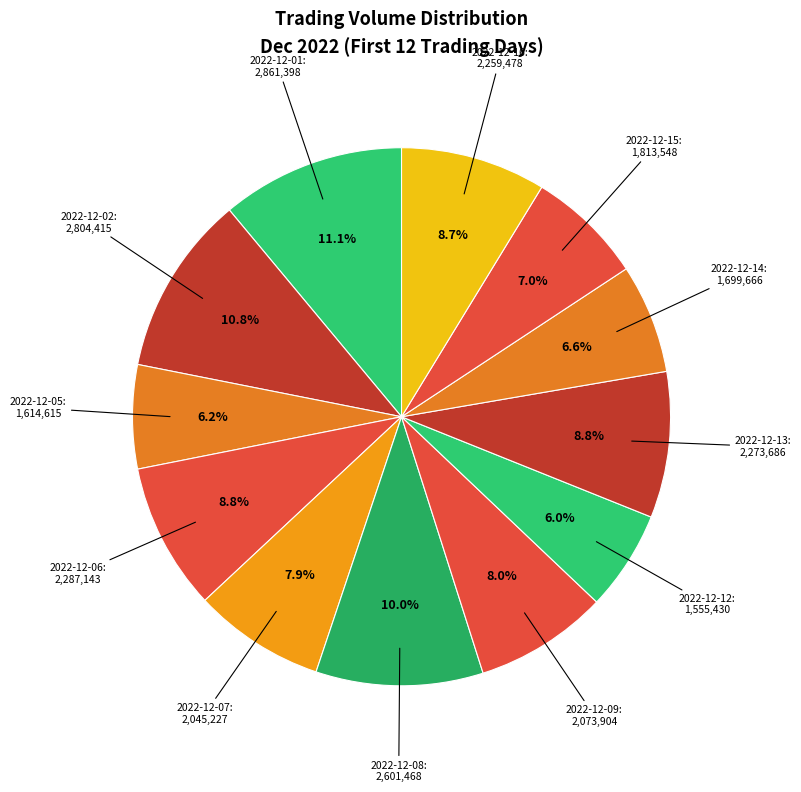

Does 2022-12-05 represent more than half of the total?

No